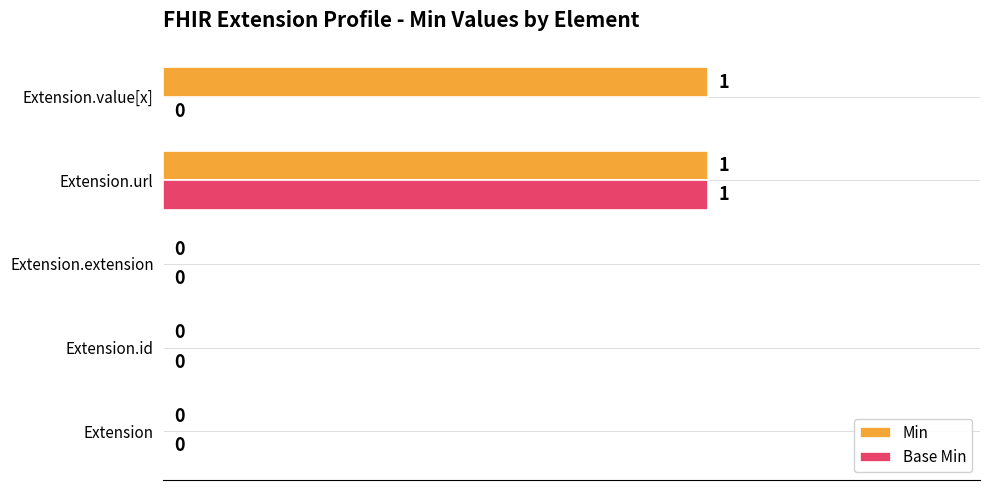

At which category is the sum across all series the highest?

Extension.url